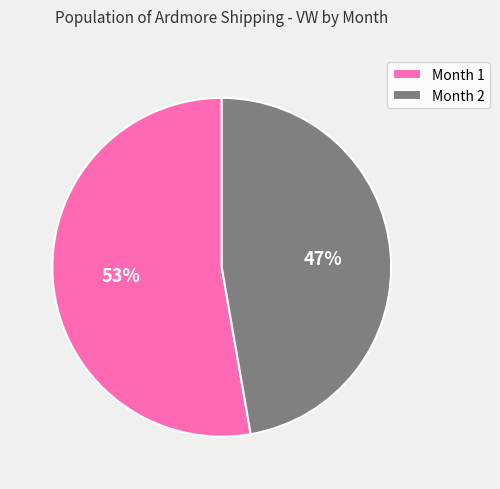

To the nearest percent, what is the average slice percentage?

50%